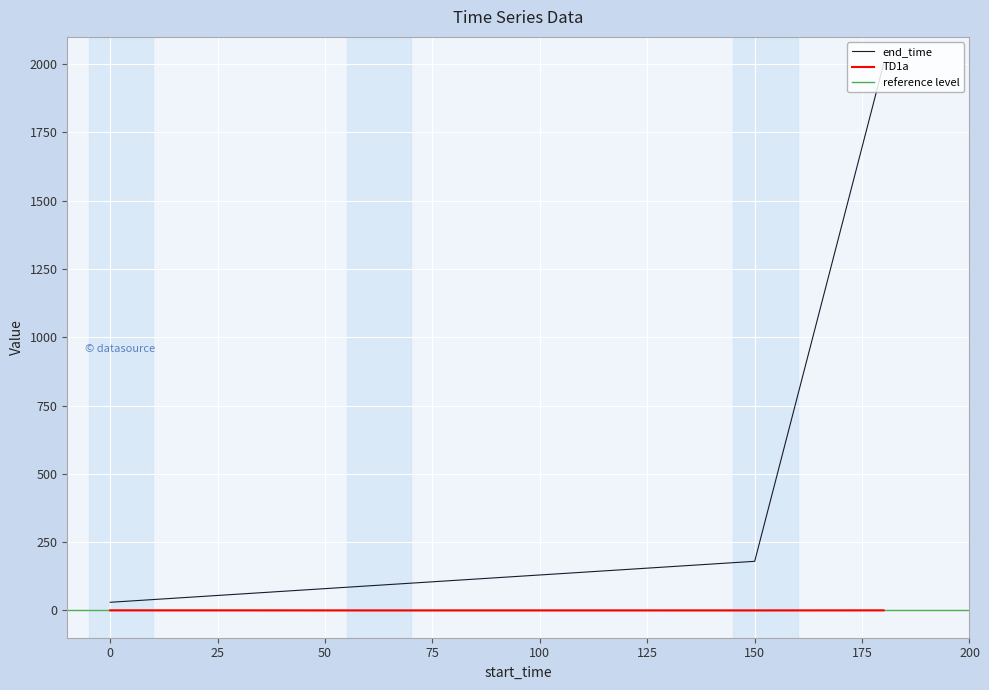

Which category has the lowest value in the TD1a series?

60